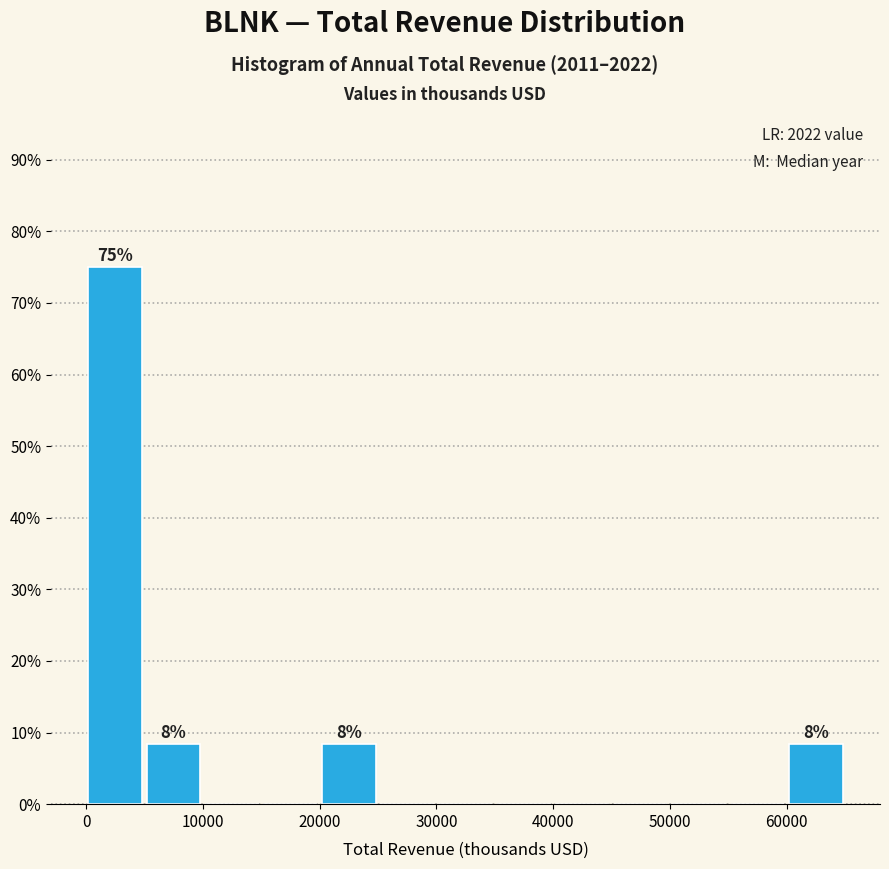

Over which range of the x-axis is the bar tallest?

0 to 5000